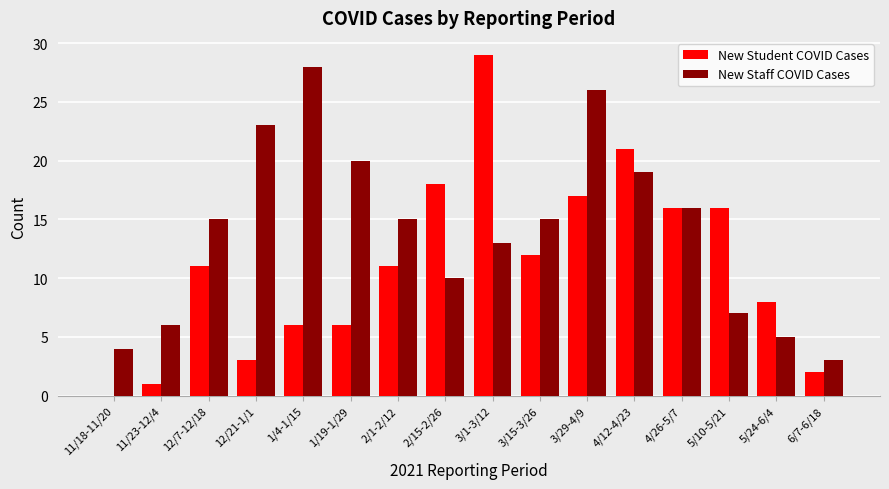

The New Staff COVID Cases series shows 15 at 2/1-2/12. True or false?

True